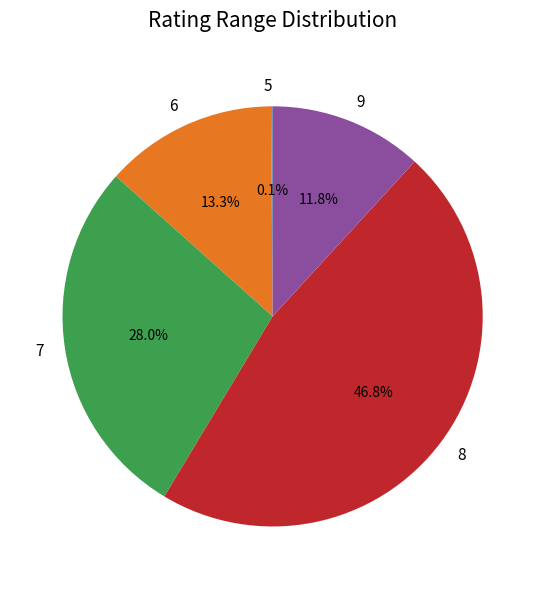

To the nearest percent, what is the average slice percentage?

20%